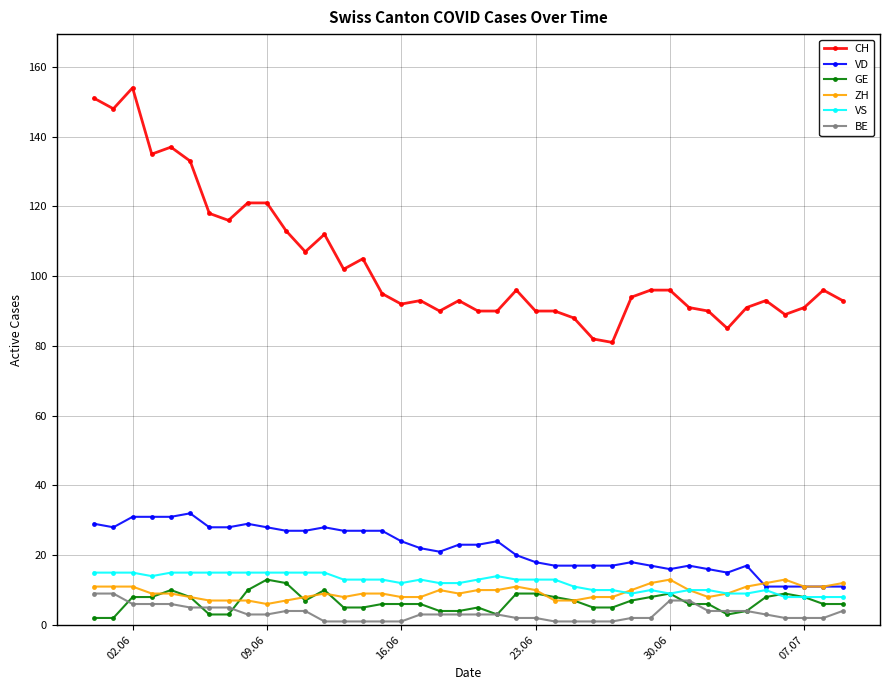

Which series has the largest range (max minus min)?

CH